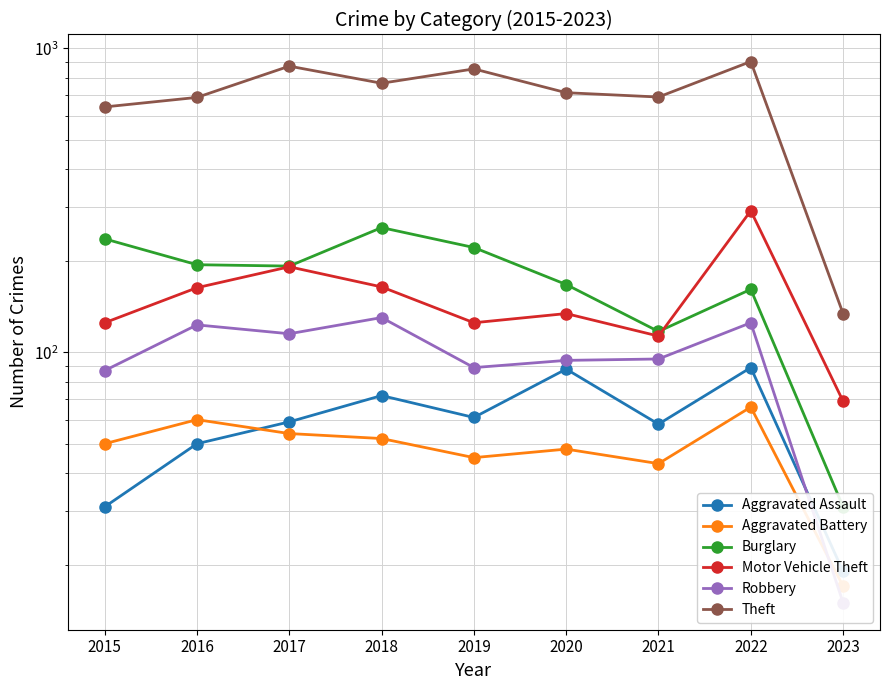

At which category does the chart reach its peak across all series?

2022